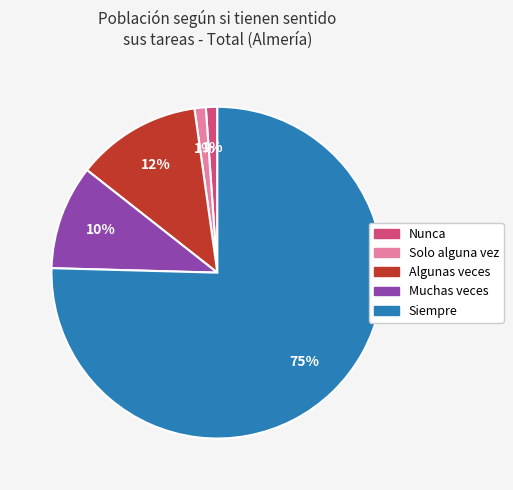

Count the number of slices in the pie.

5